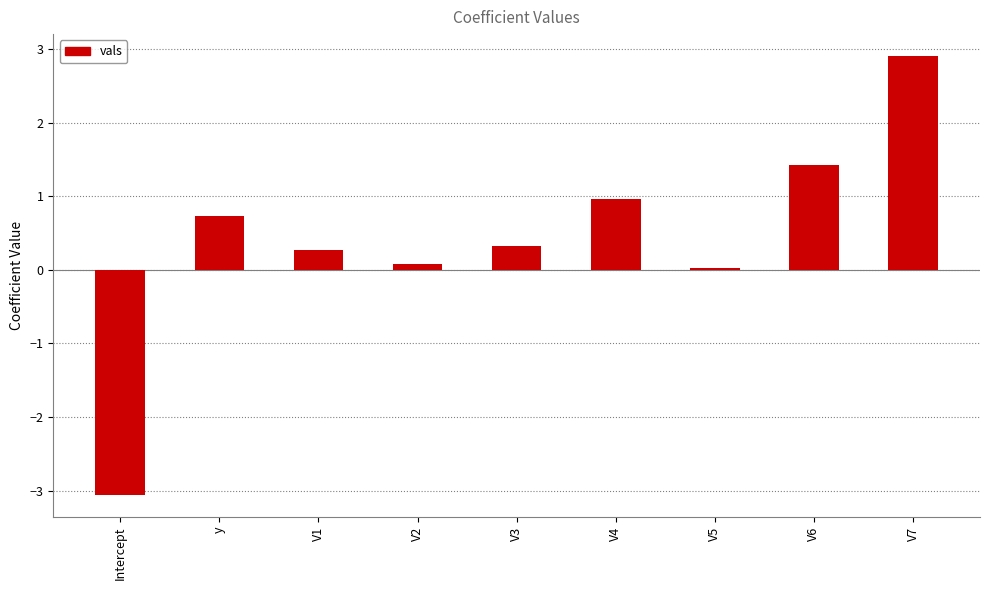

What is the value of the 8th bar from the left?

1.4